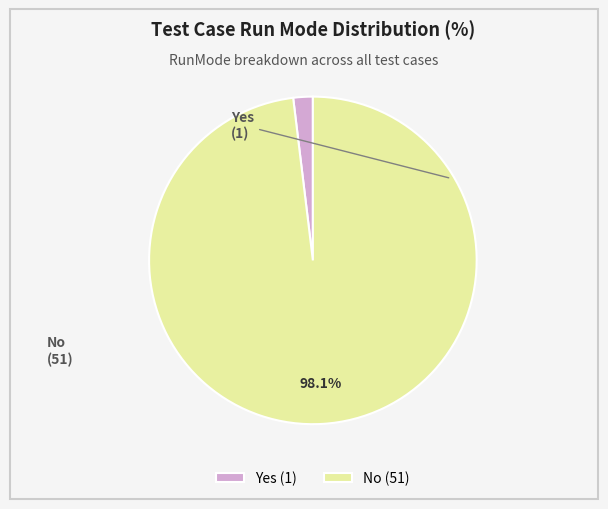

Is it true that No is 98% of the pie?

True